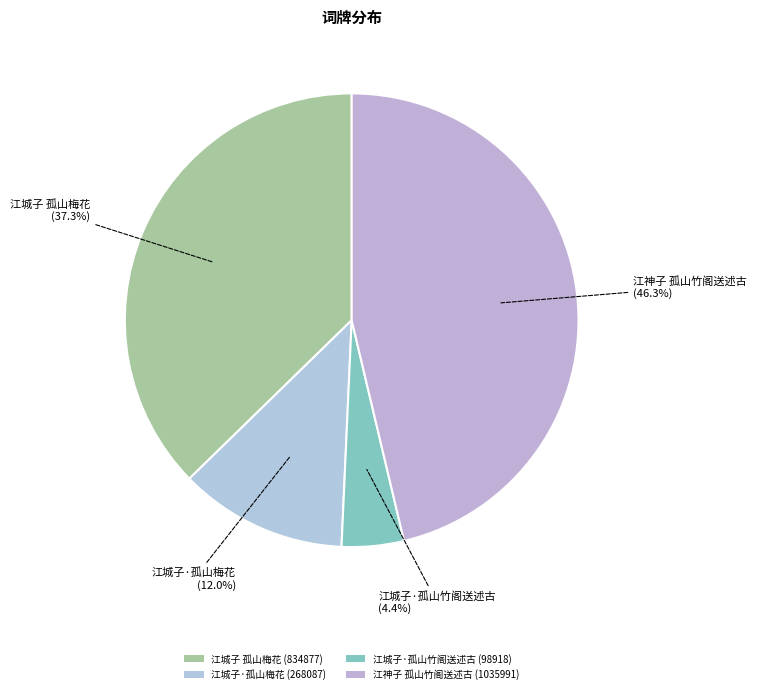

The 江神子 孤山竹阁送述古 slice represents 46% of the pie. True or false?

True